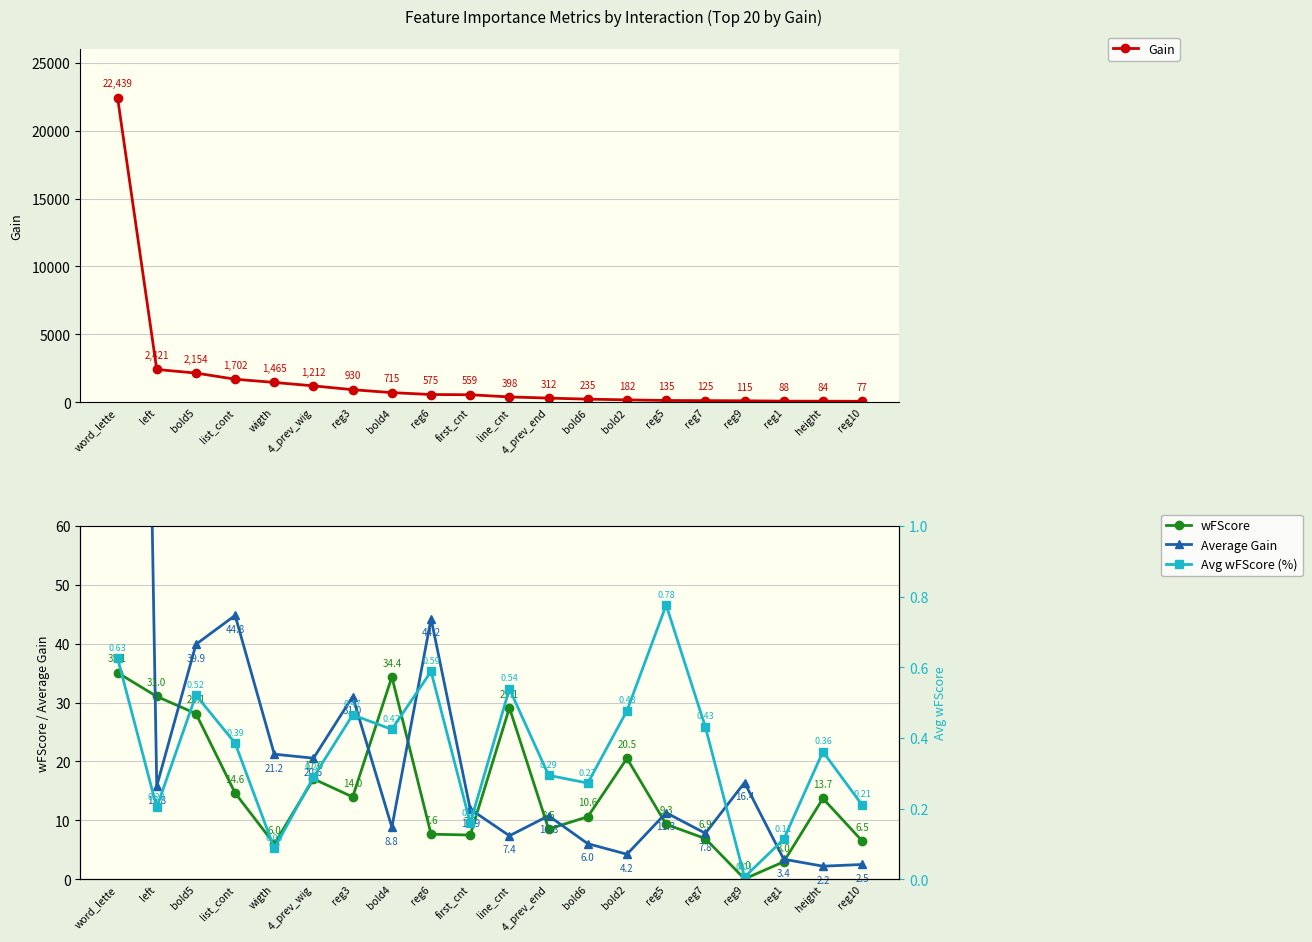

Reading right to left, transcribe all the data shown in this chart.

Gain: 77.3	83.5	88.2	114.8	124.6	135.3	182.1	234.8	311.9	397.8	558.8	575.2	714.6	930.4	1212.2	1464.5	1702.3	2154.3	2420.6	22438.5
wFScore: 6.5	13.7	3.0	0.0	6.9	9.3	20.5	10.6	8.5	29.1	7.5	7.6	34.4	14.0	17.0	6.0	14.6	28.1	31.0	35.1
Average Gain: 2.5	2.2	3.4	16.4	7.8	11.3	4.2	6.0	10.8	7.4	11.9	44.2	8.8	31.0	20.6	21.2	44.8	39.9	15.8	400.7
Avg wFScore (%): 0.2	0.4	0.1	0.0	0.4	0.8	0.5	0.3	0.3	0.5	0.2	0.6	0.4	0.5	0.3	0.1	0.4	0.5	0.2	0.6